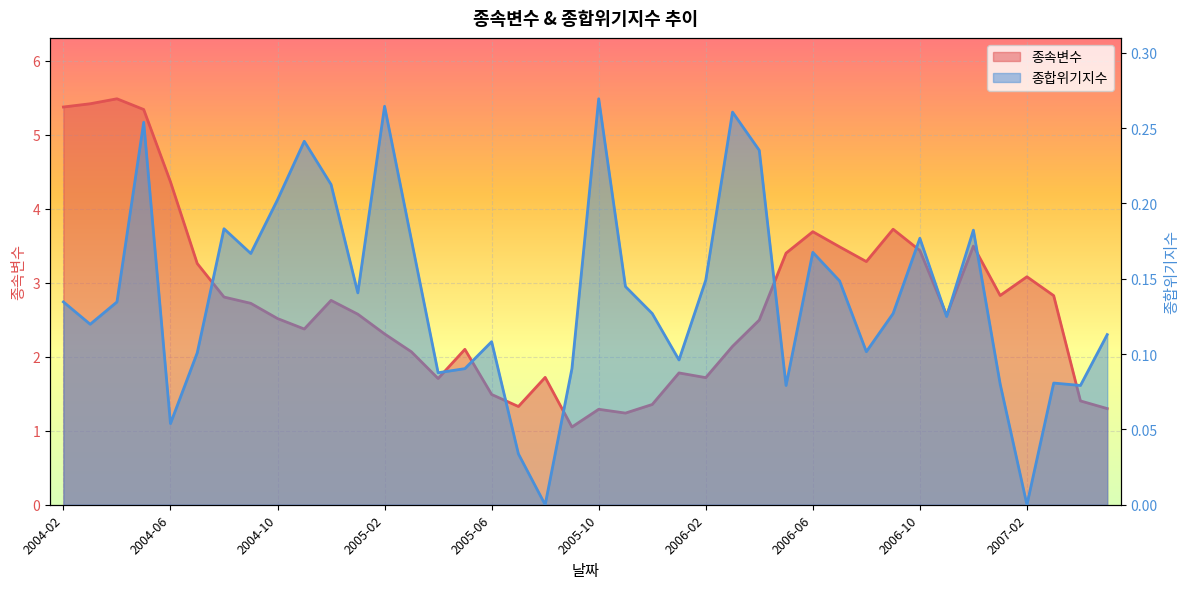

What is the highest value of the 종속변수 series?

5.5